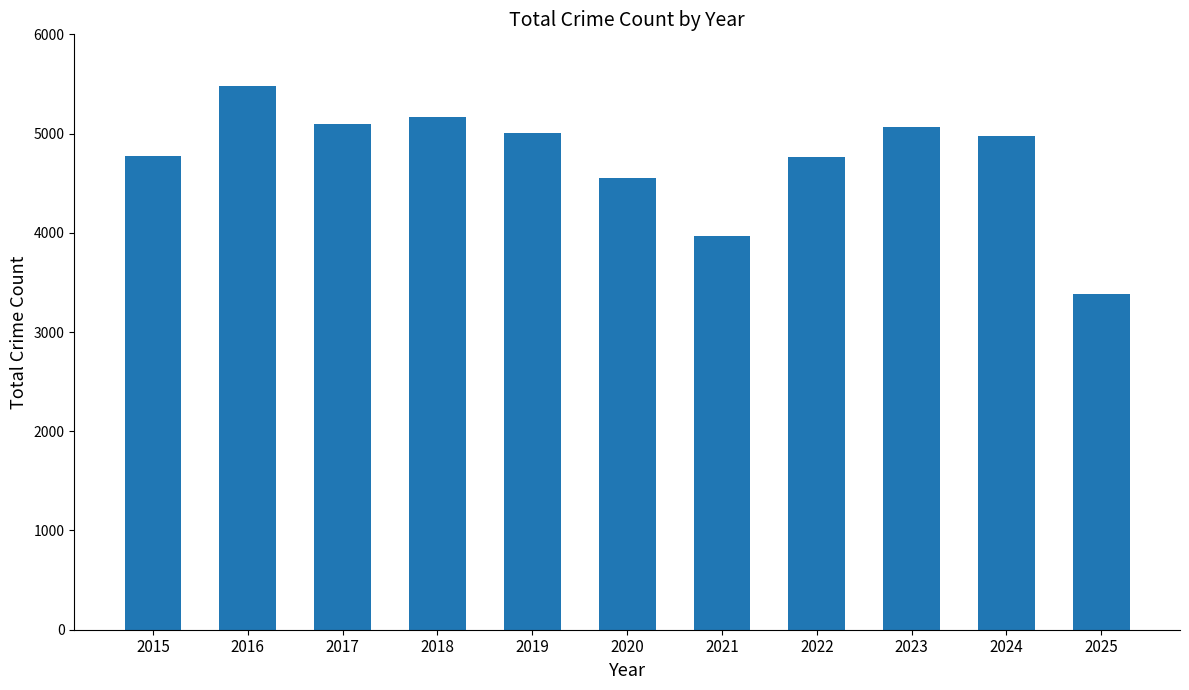

What is the value of the 8th bar from the left?

4763